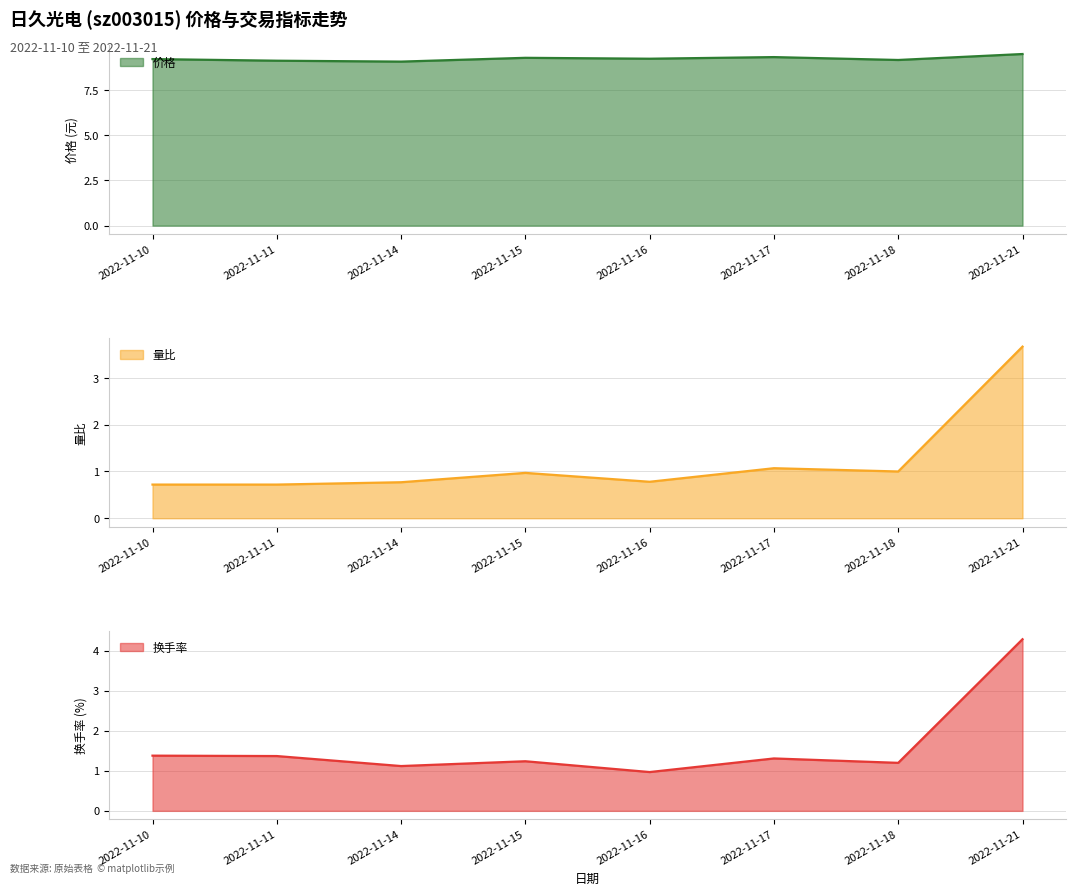

How many data points in 换手率 are above 1?

7